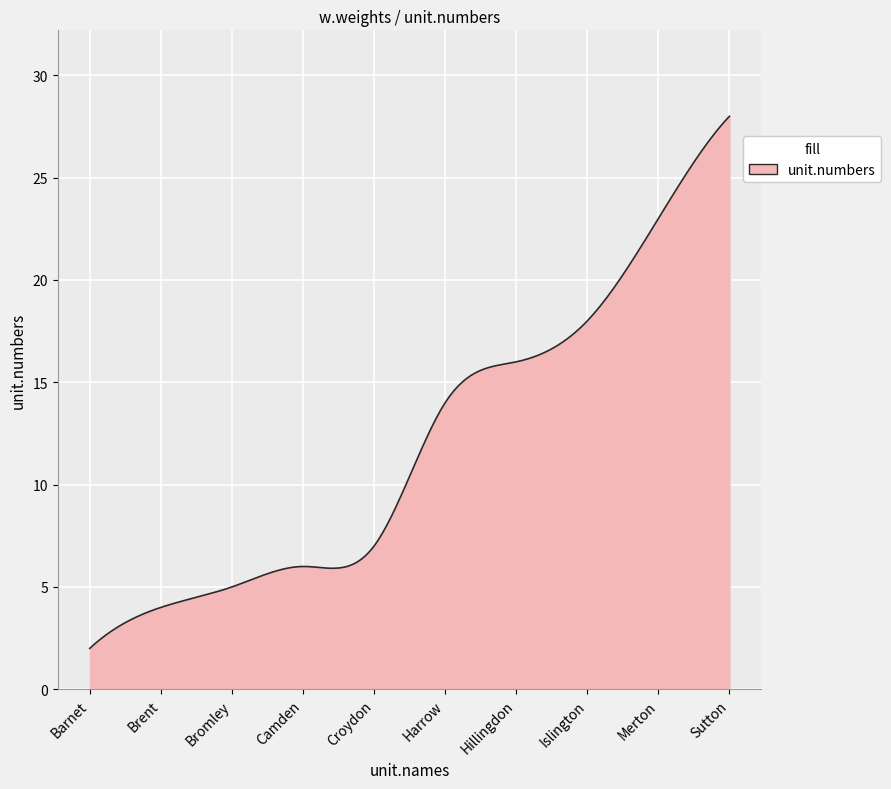

What is the difference between the maximum and minimum values?

26.0